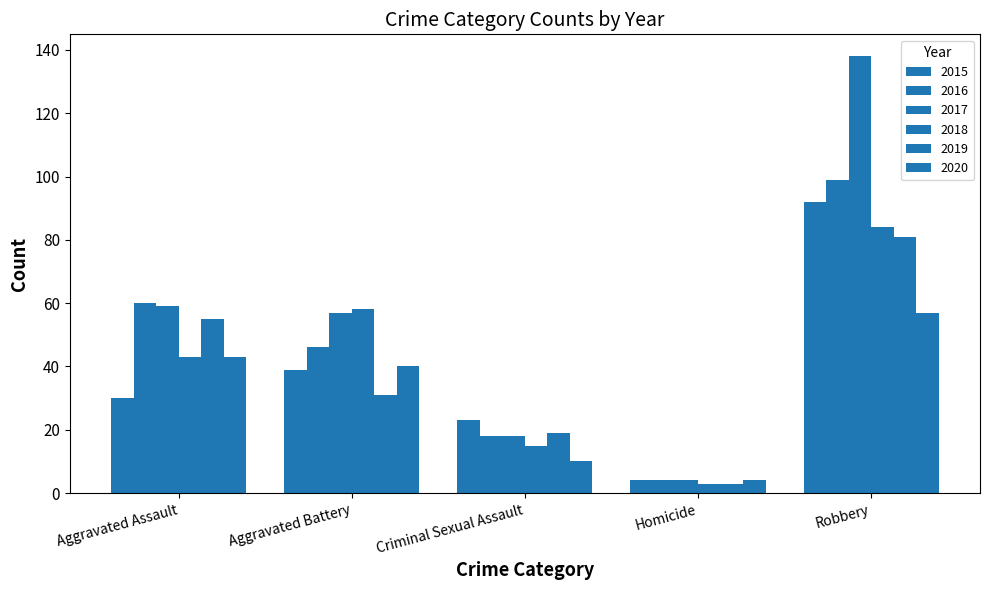

How many values in the 2019 series are below 31?

2